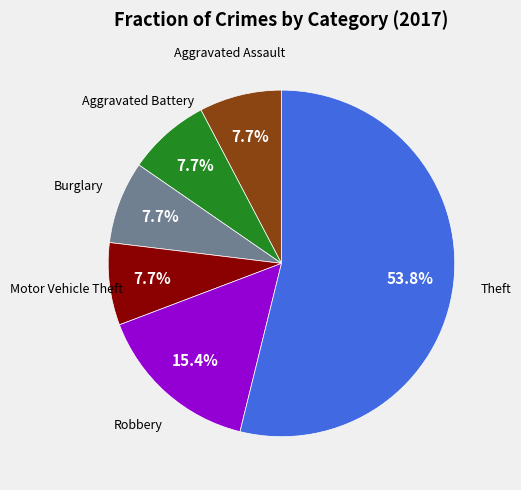

Is there a majority slice in this chart?

Yes